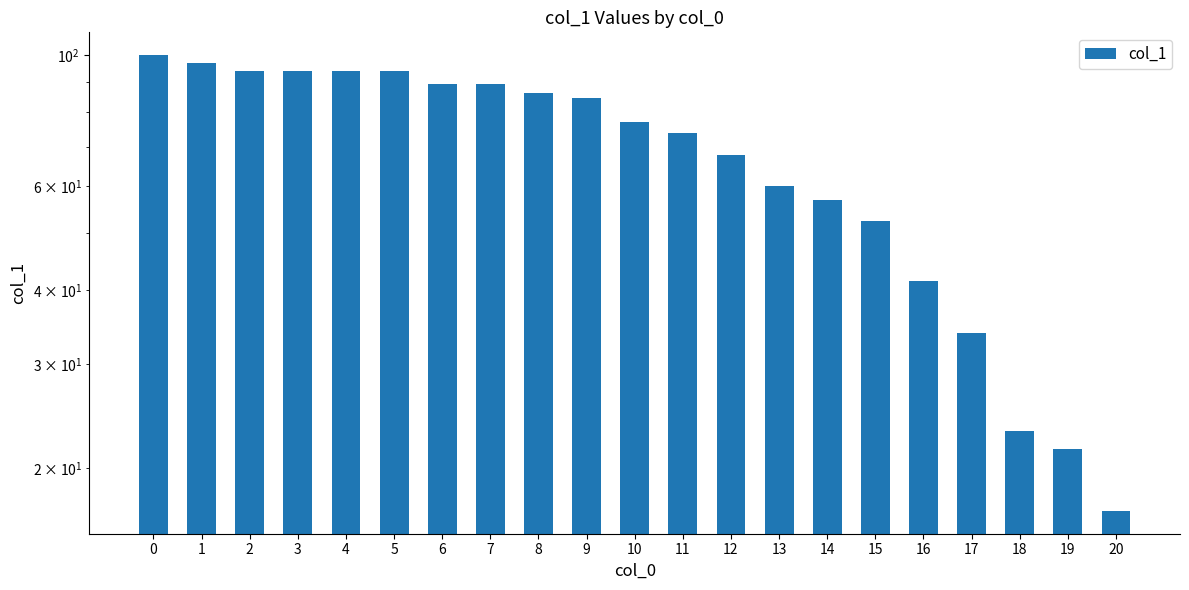

Approximately how many times larger is the value at 7 compared to 1?

0.9